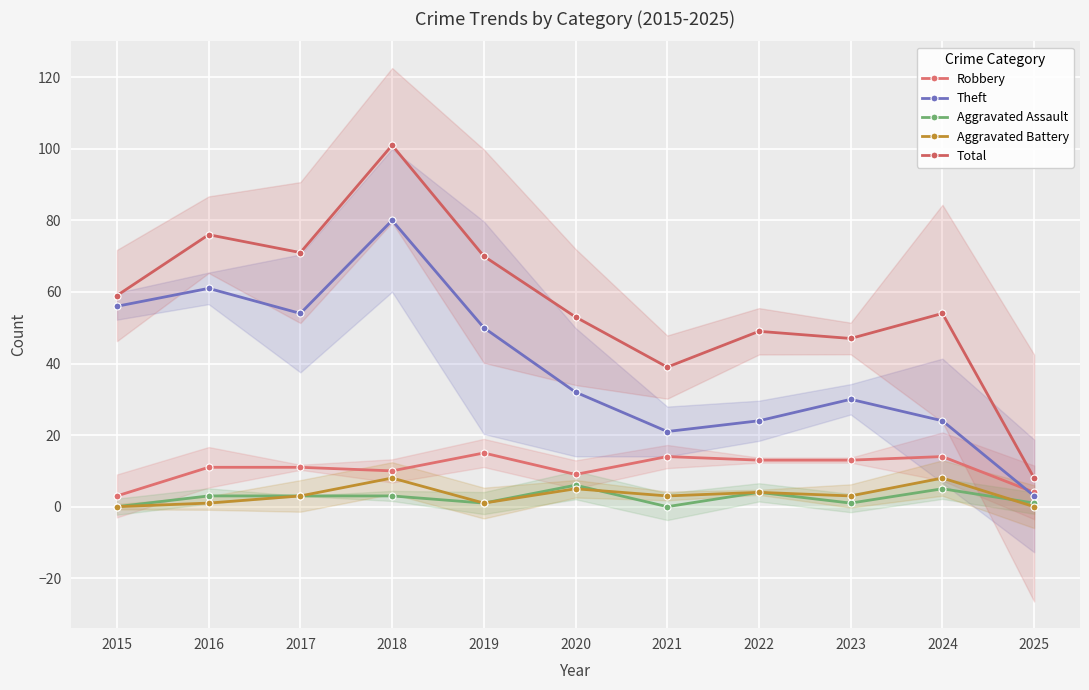

How many data points in Aggravated Battery are less than 3?

4